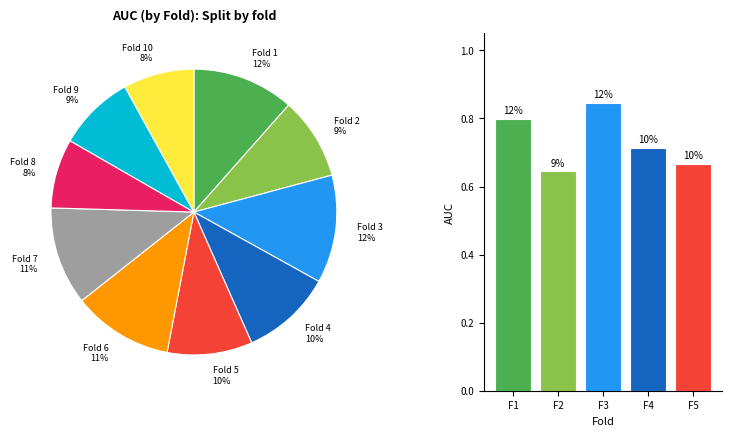

Which category has the smallest portion of the pie?

Fold 8